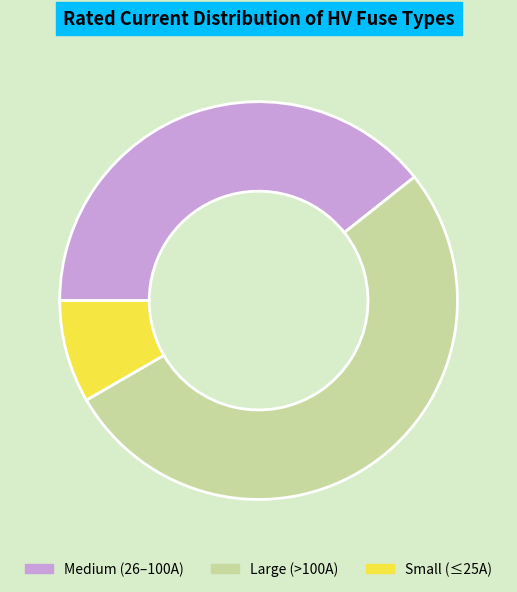

Is the sum of Medium (26–100A) and Large (>100A) greater than half?

Yes